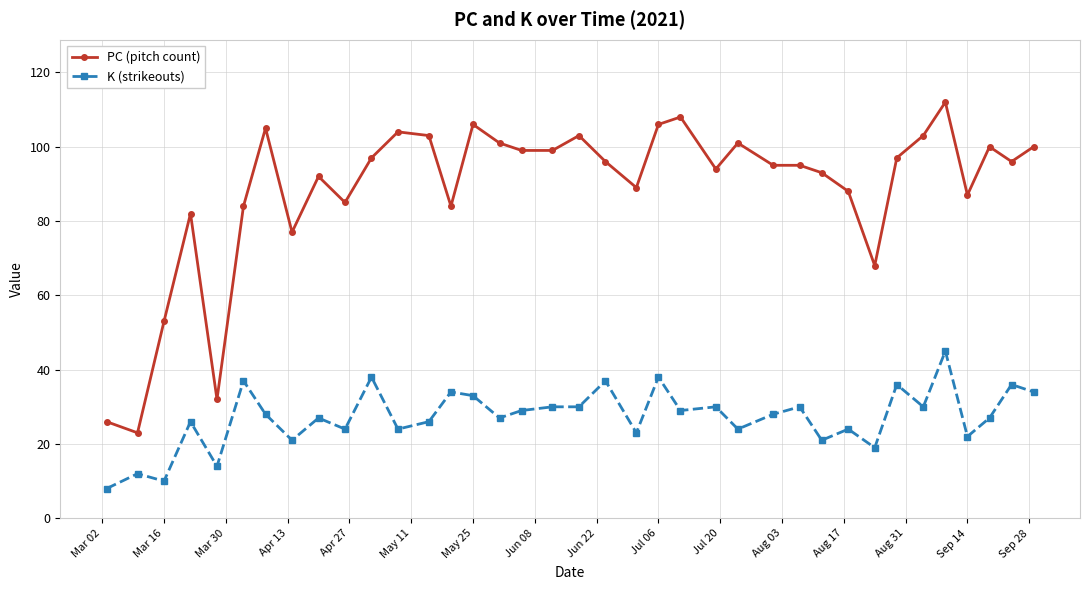

What is the greatest value displayed?

112